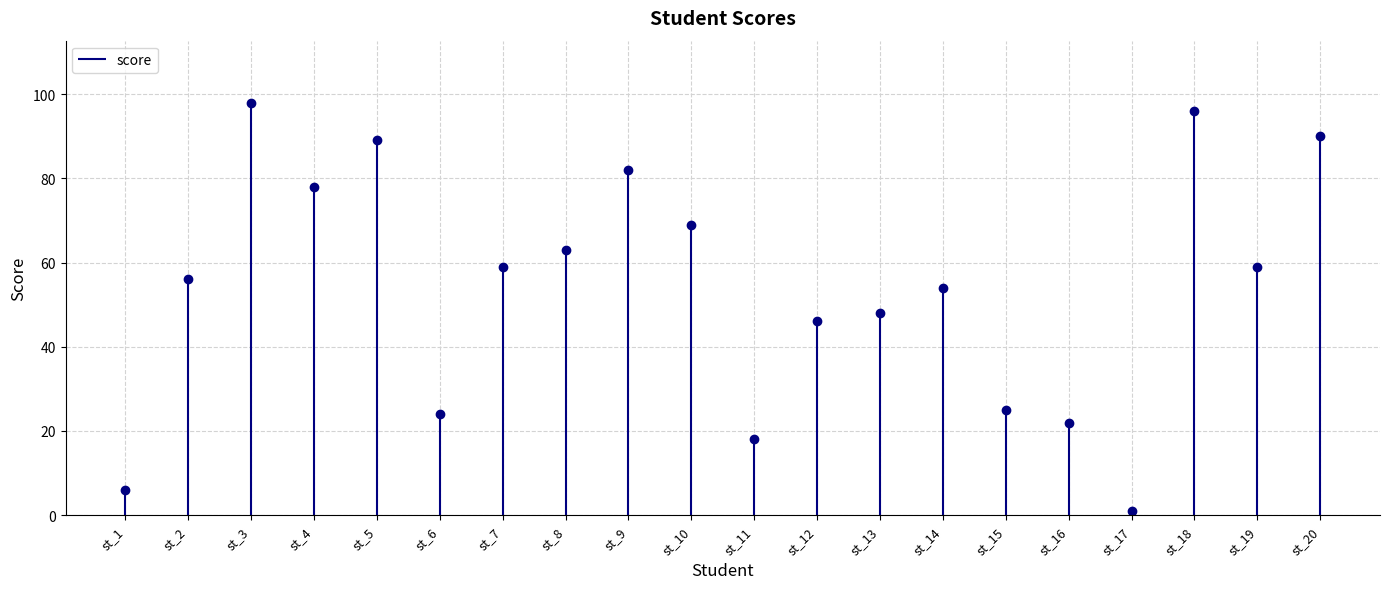

Reading left to right, what are all the values shown in this chart?

st_1=6	st_2=56	st_3=98	st_4=78	st_5=89	st_6=24	st_7=59	st_8=63	st_9=82	st_10=69	st_11=18	st_12=46	st_13=48	st_14=54	st_15=25	st_16=22	st_17=1	st_18=96	st_19=59	st_20=90